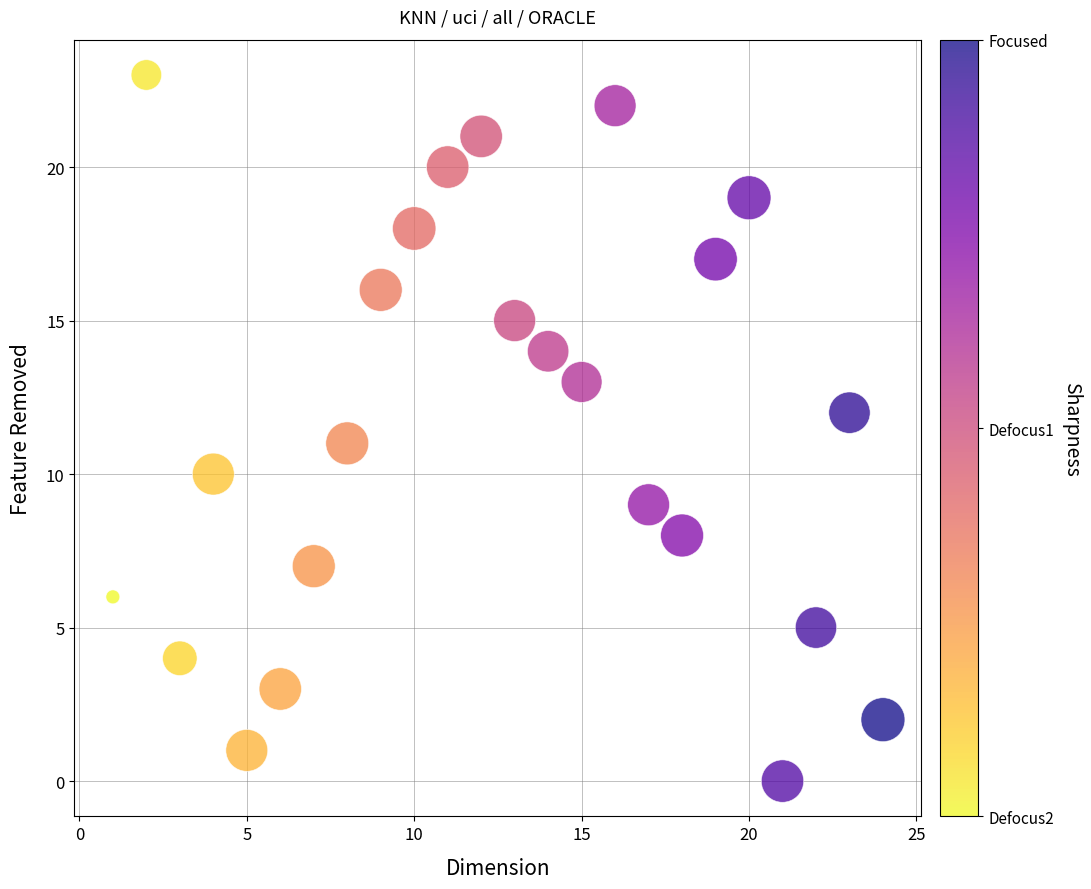

What is the range of X values (max minus min)?

23